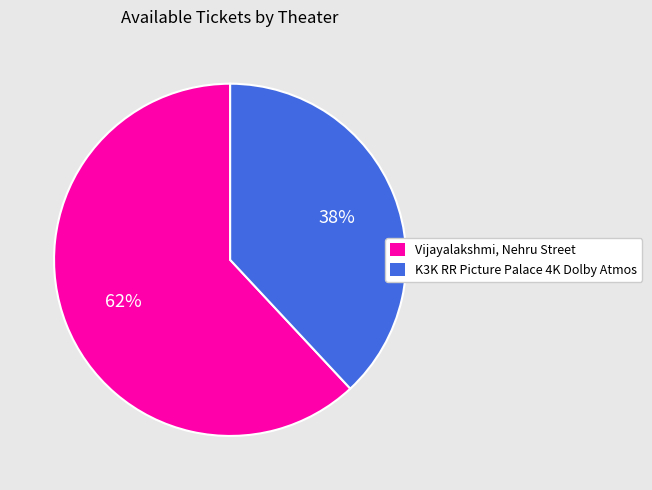

Rank the categories by value from lowest to highest.

K3K RR Picture Palace 4K Dolby Atmos, Vijayalakshmi, Nehru Street